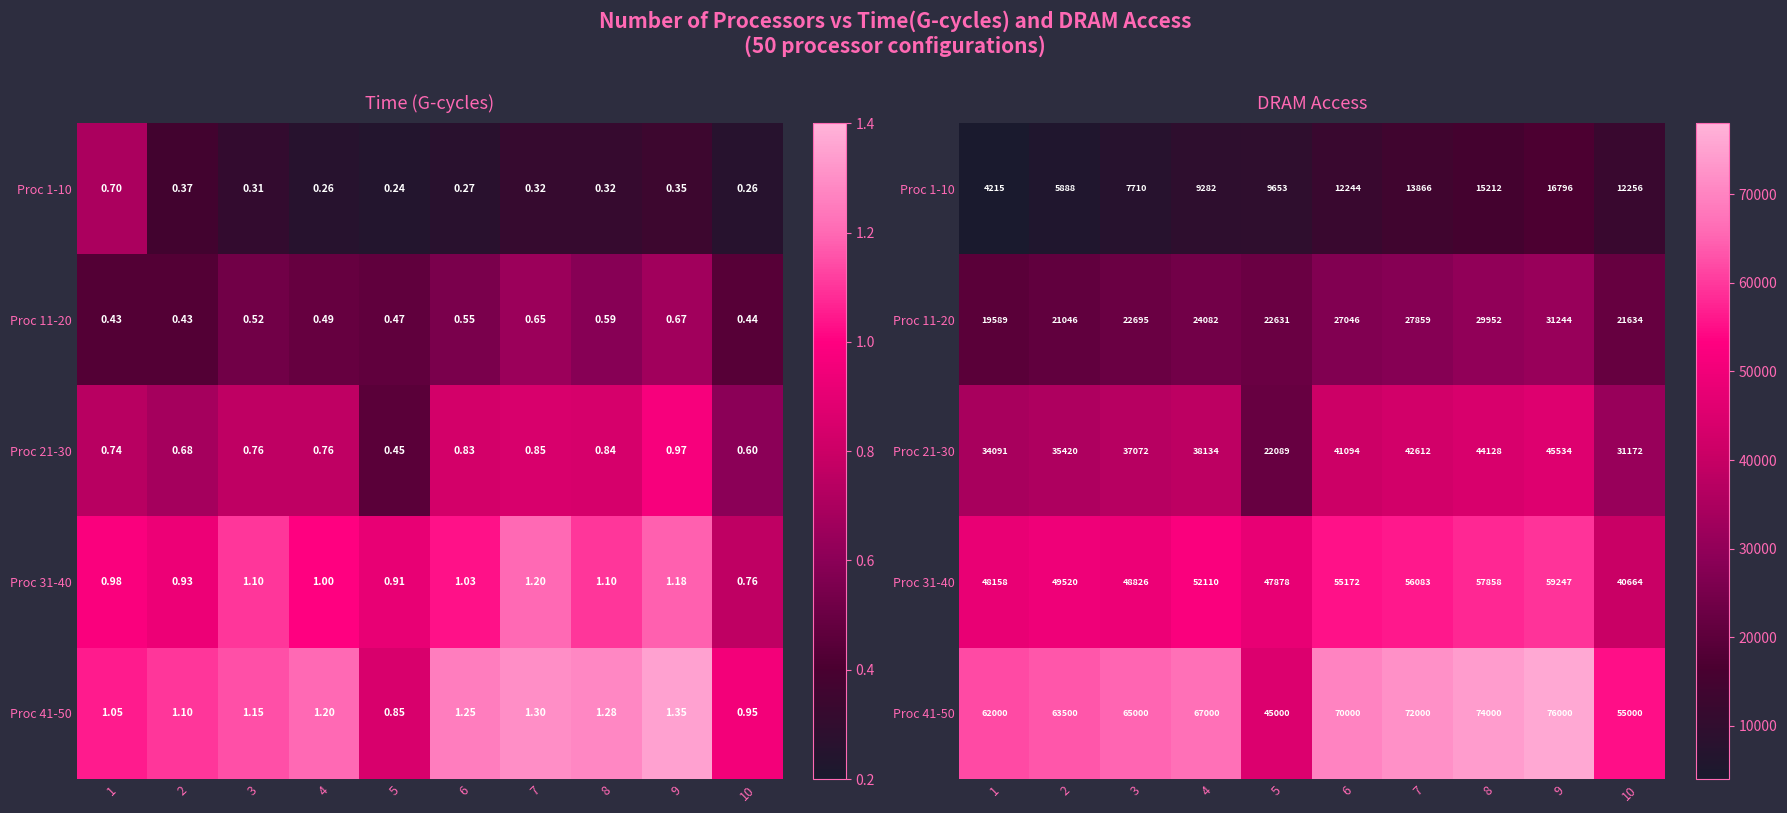

Which series has the largest range (max minus min)?

Proc 41-50